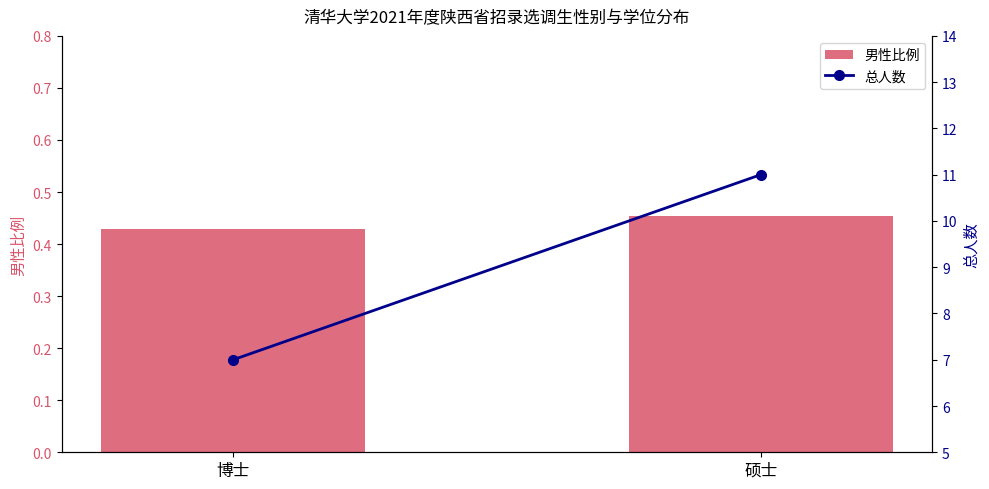

Where is 男性比例 nearest to the value 0?

博士